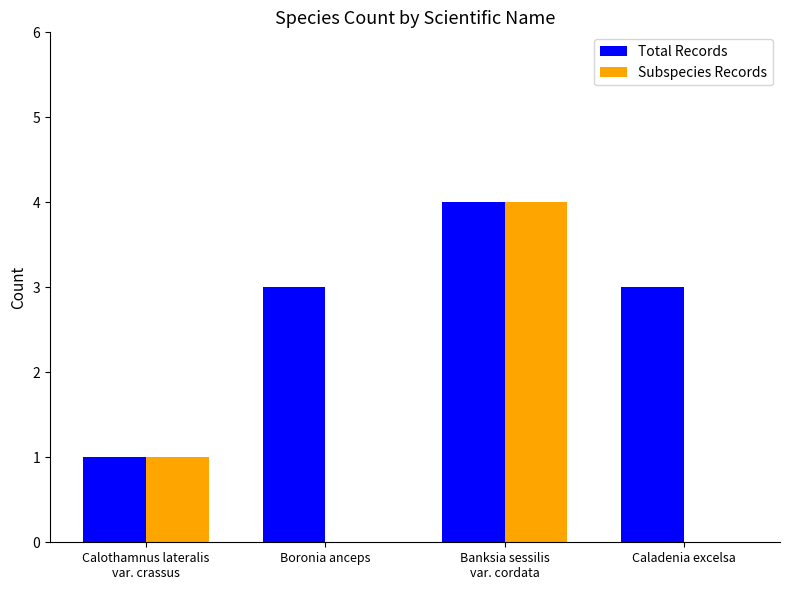

How many groups of bars are there?

4